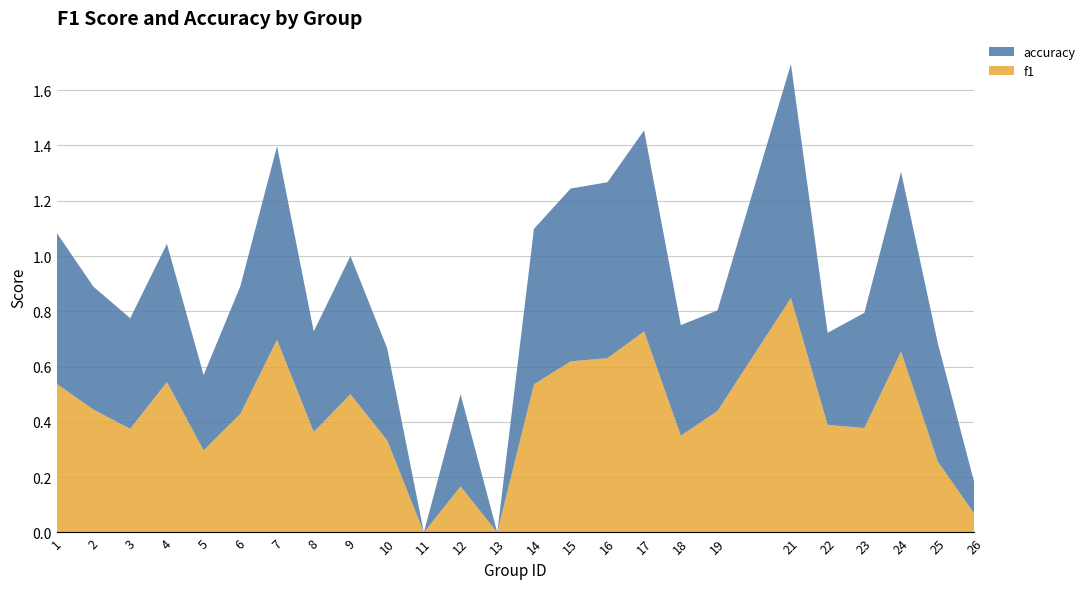

Reading right to left, what are all the values shown in this chart?

f1: 0.1	0.3	0.7	0.4	0.4	0.8	0.4	0.3	0.7	0.6	0.6	0.5	0.0	0.2	0.0	0.3	0.5	0.4	0.7	0.4	0.3	0.5	0.4	0.4	0.5
accuracy: 0.1	0.4	0.7	0.4	0.3	0.8	0.4	0.4	0.7	0.6	0.6	0.6	0.0	0.3	0.0	0.3	0.5	0.4	0.7	0.5	0.3	0.5	0.4	0.4	0.5